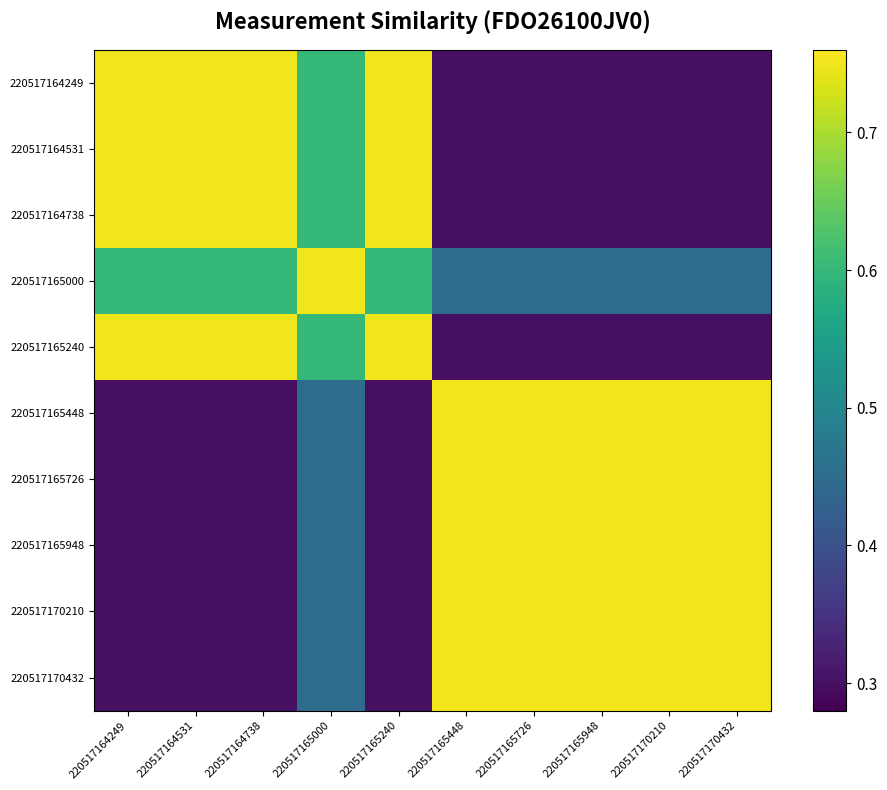

What is the difference between the highest and lowest values at 220517165726?

0.5